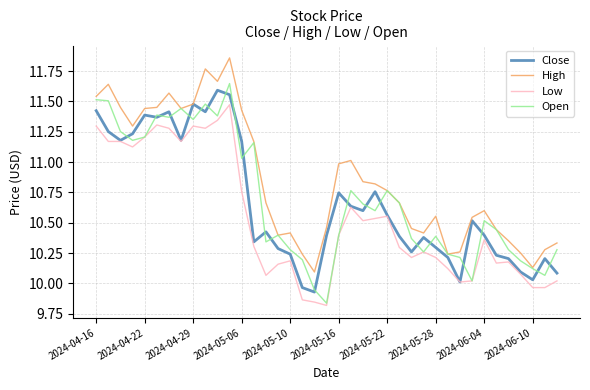

Which series has the largest total across all categories?

High